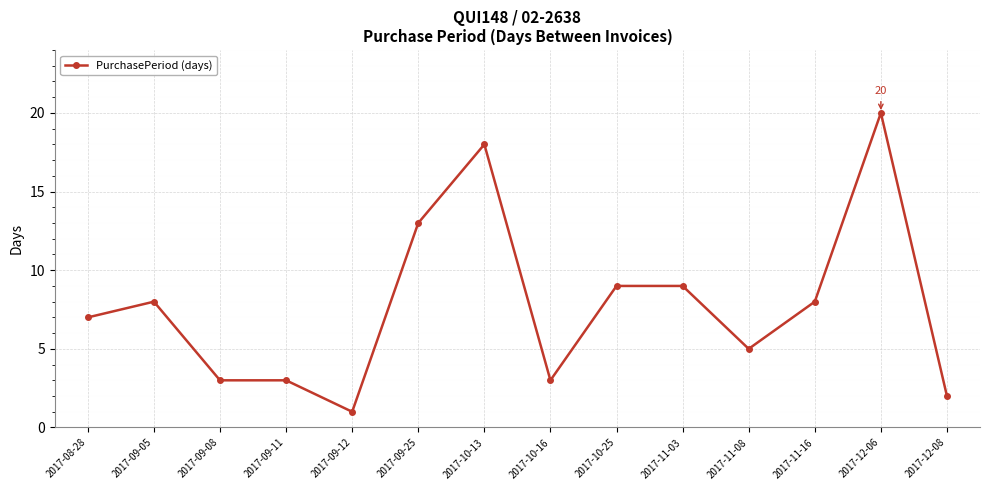

Read the value at 2017-11-16.

8